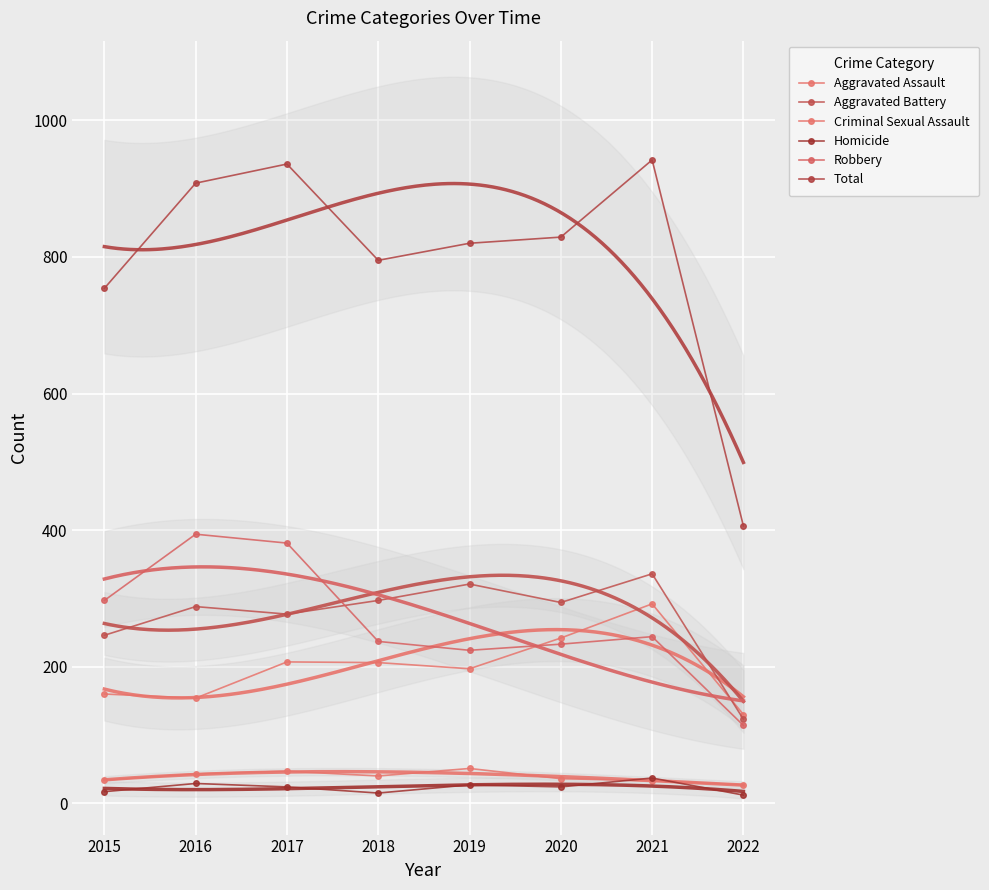

What is the total value across all series at 2017?

1872